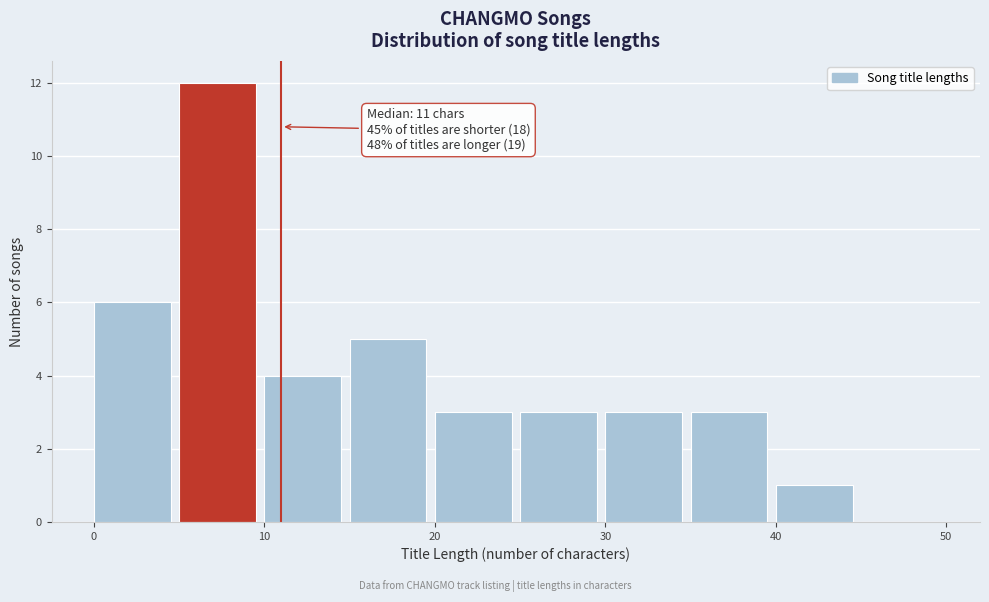

Over which range of the x-axis is the bar tallest?

5 to 10